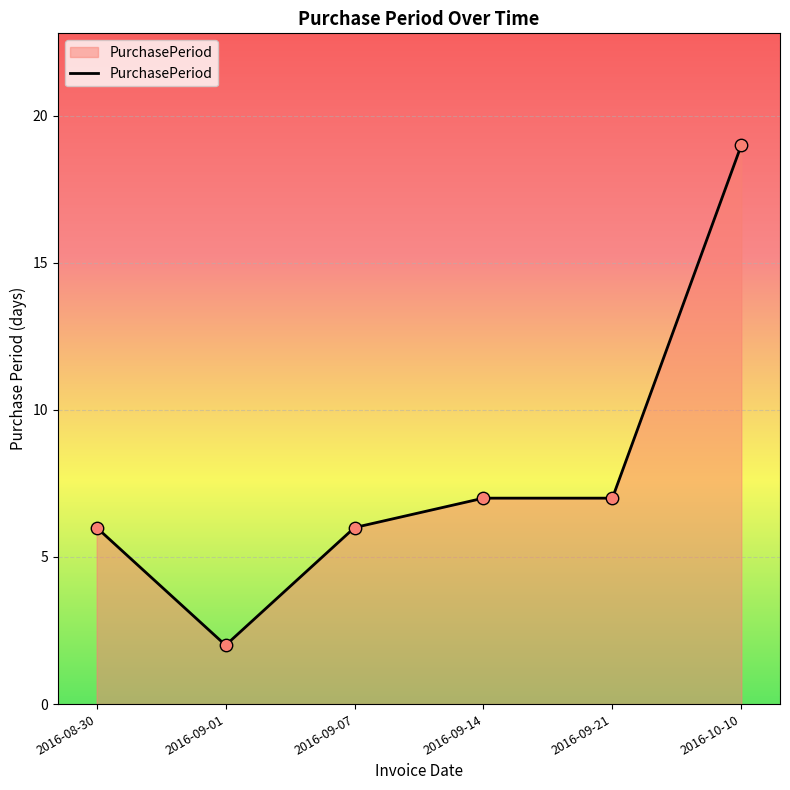

What is the change in value from 2016-08-30 to 2016-09-21?

+1